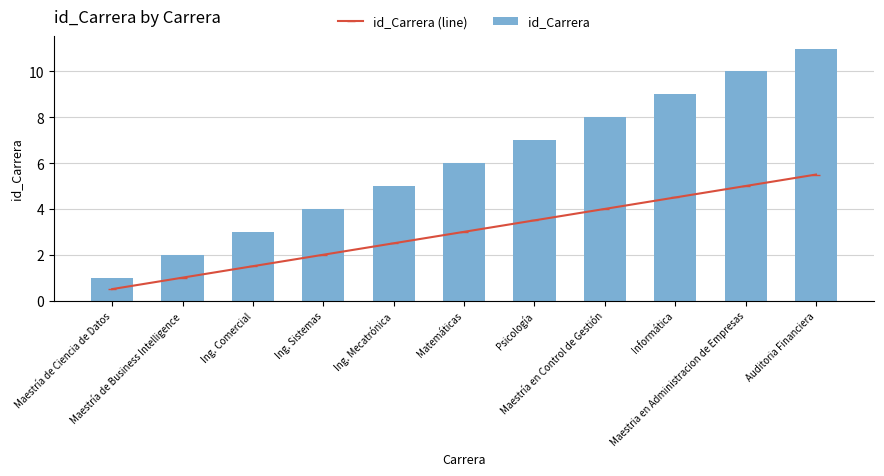

Which label corresponds to the smallest value in the chart?

Maestría de Ciencia de Datos